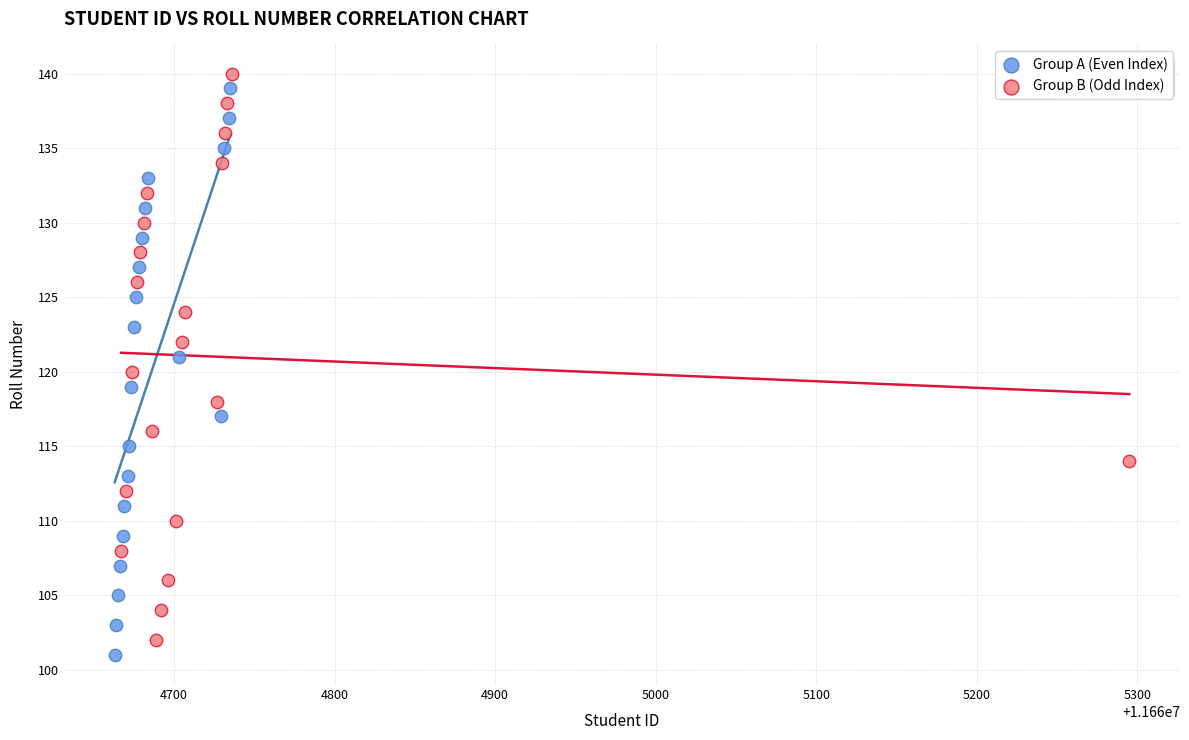

Which series reaches the maximum Y coordinate?

Group B (Odd Index)